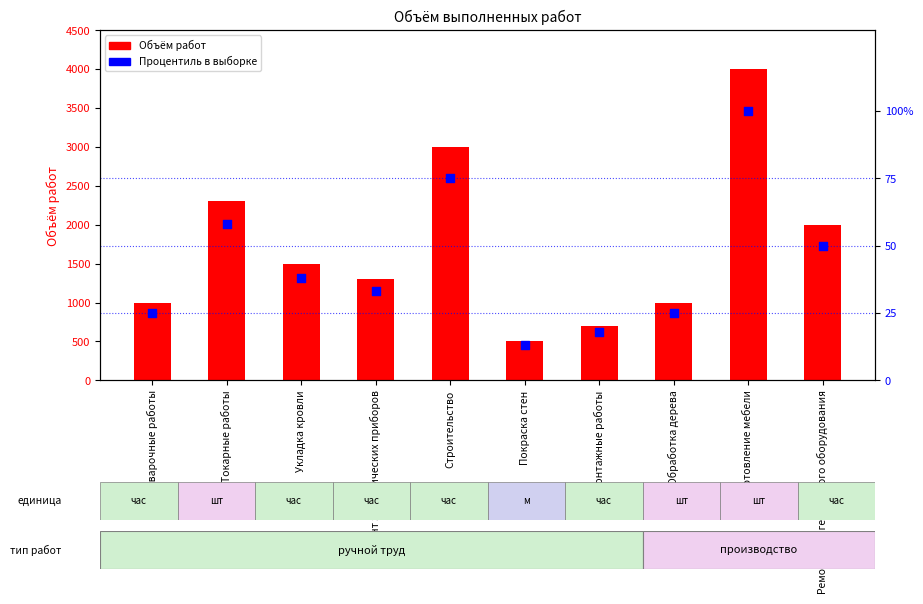

Which series contains the lowest Y value?

Процентиль в выборке